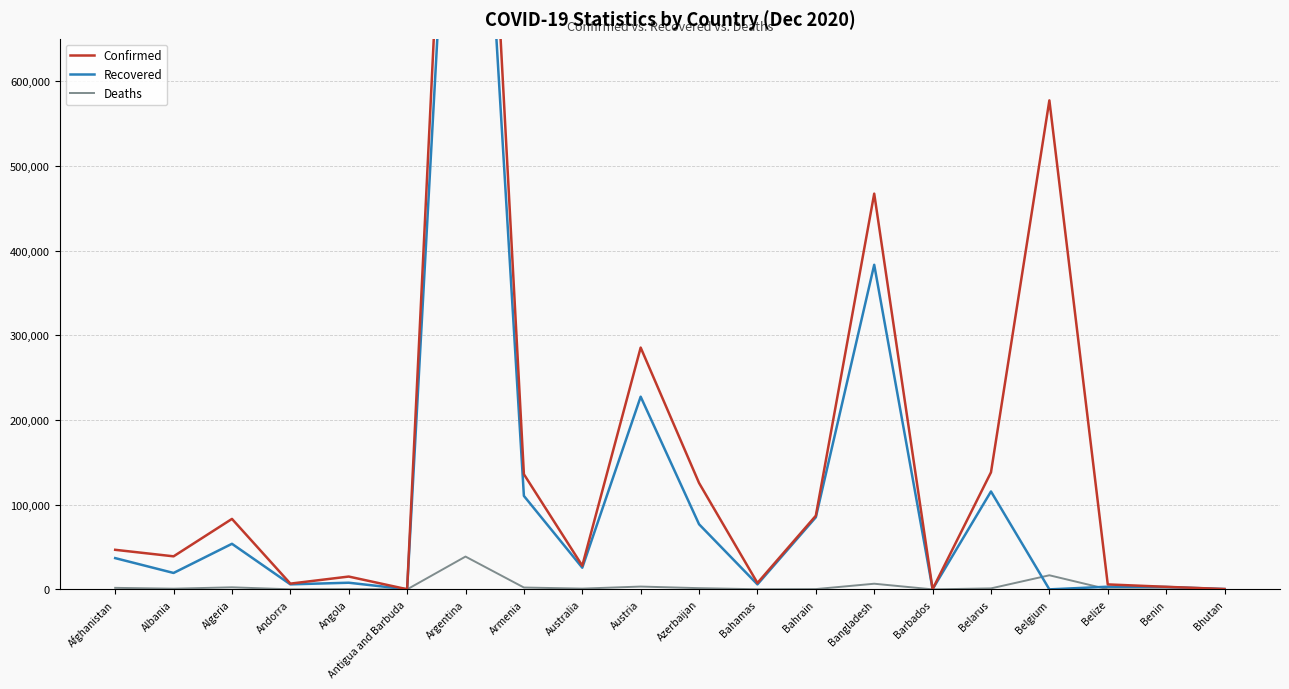

What is the value of the Recovered point at the 1st from the left?

36907